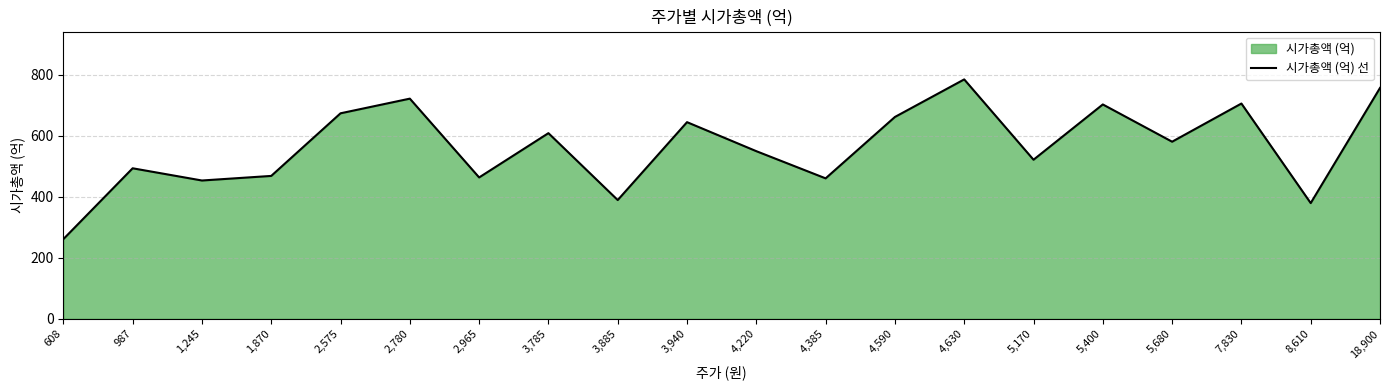

Between 8,610 and 3,885, which is larger?

3,885